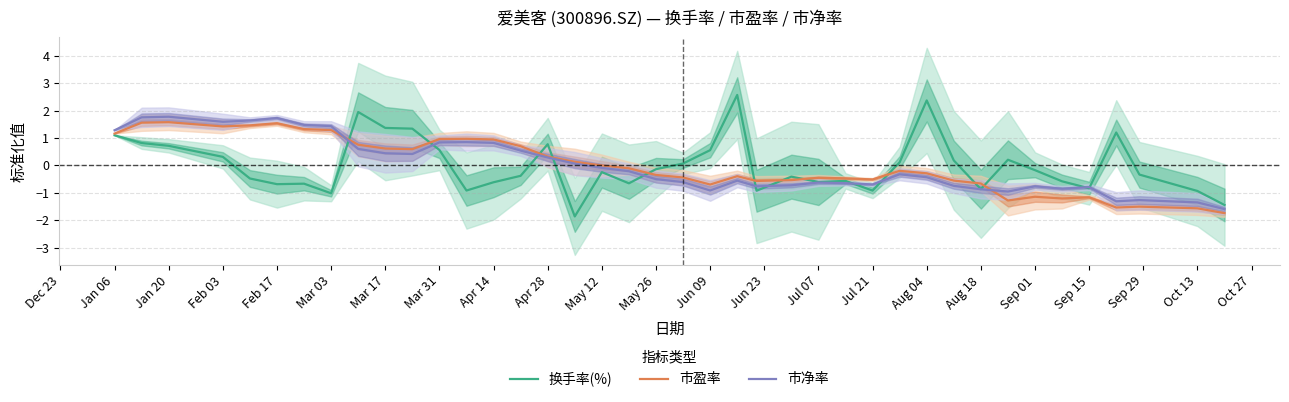

Which series has the largest range (max minus min)?

换手率(%)